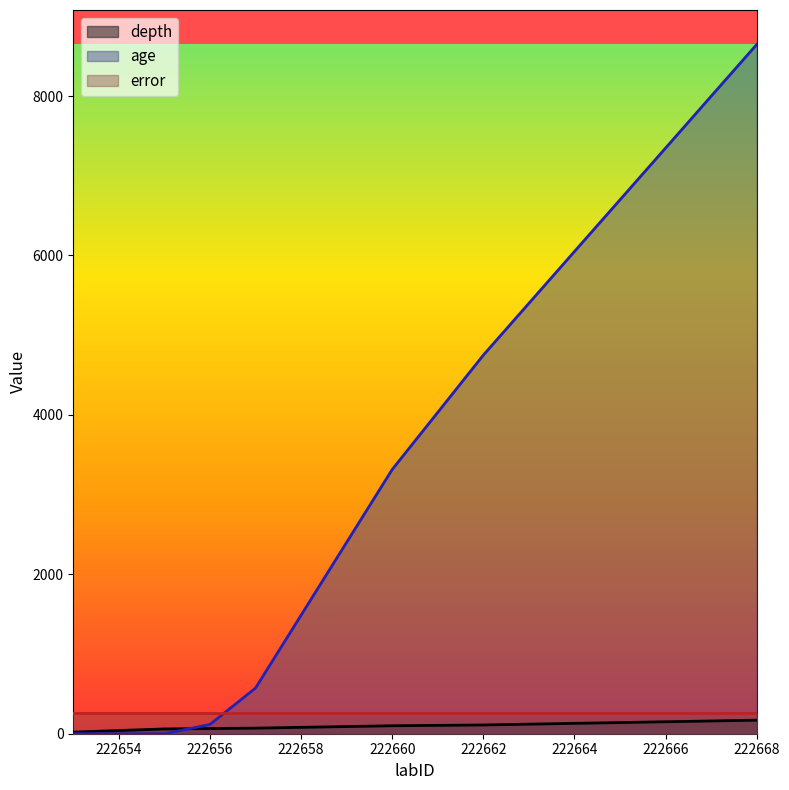

Which series has the widest spread of values?

age